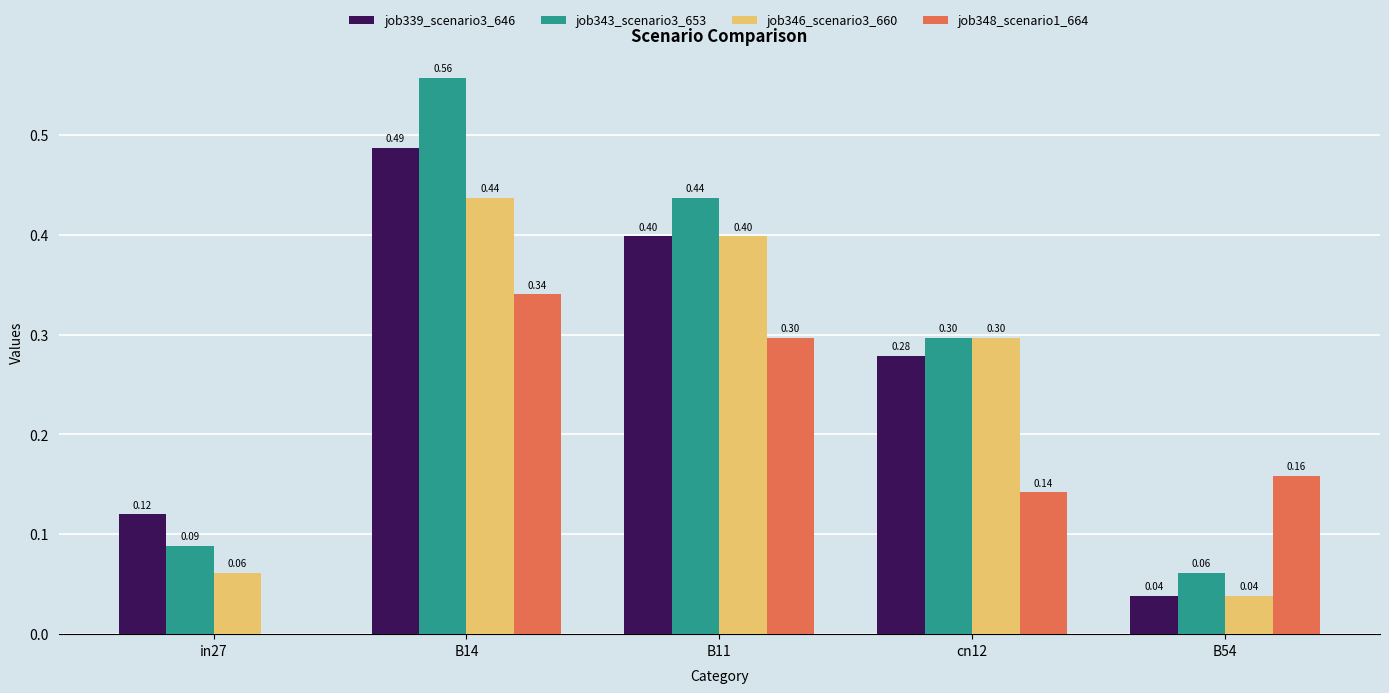

Is the value of job339_scenario3_646 at B54 greater than the value of job346_scenario3_660 at B14?

No